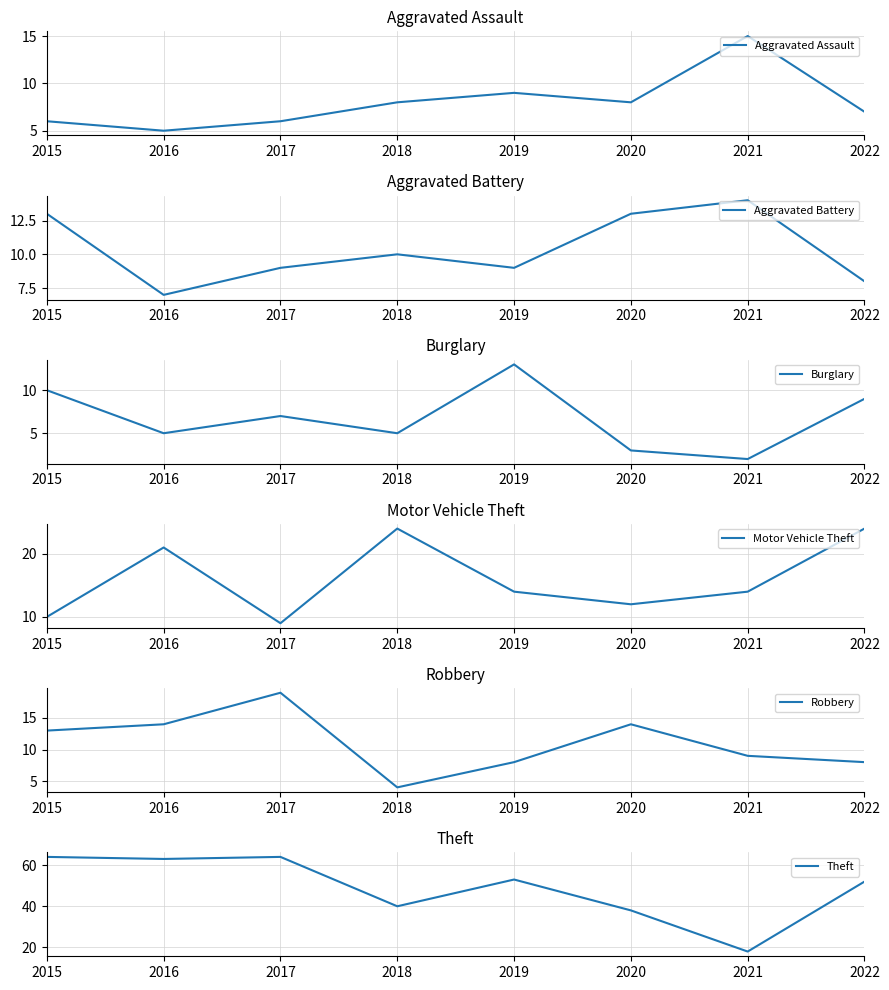

Which series has the largest range (max minus min)?

Theft